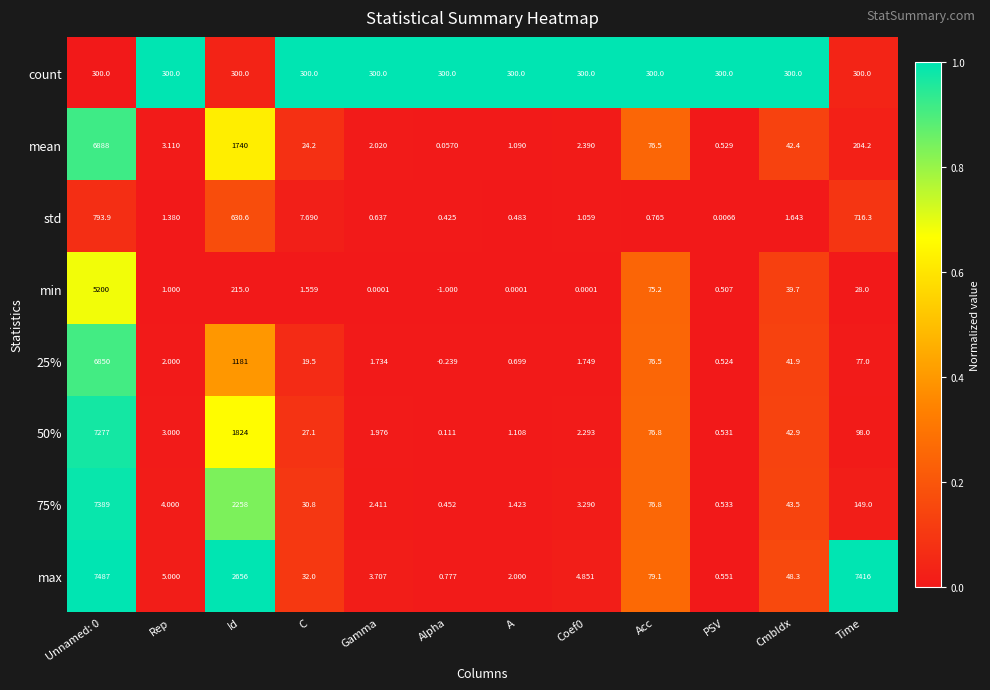

Which label corresponds to the smallest value in the chart?

Alpha